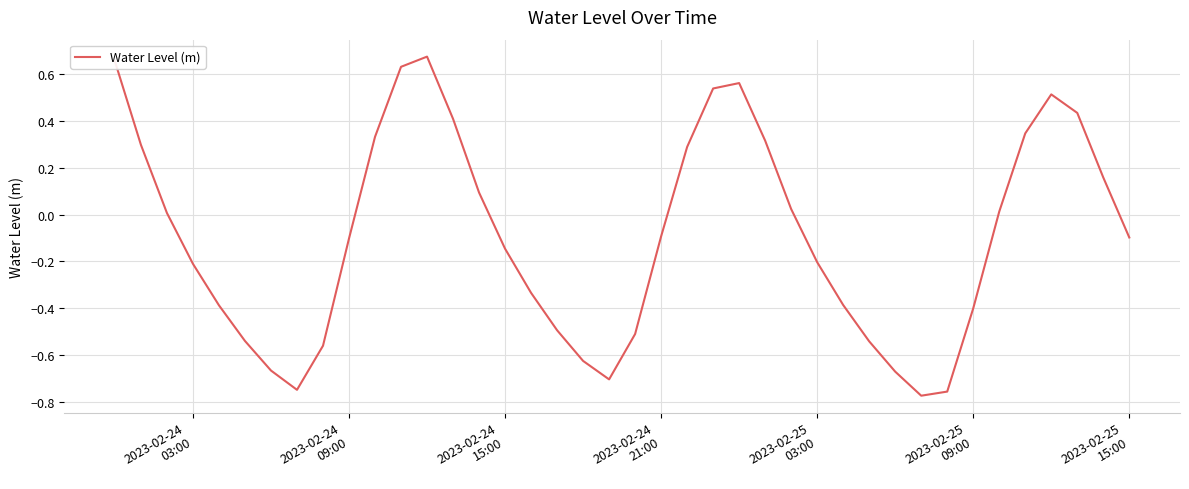

What is the difference between the maximum and minimum values?

1.4